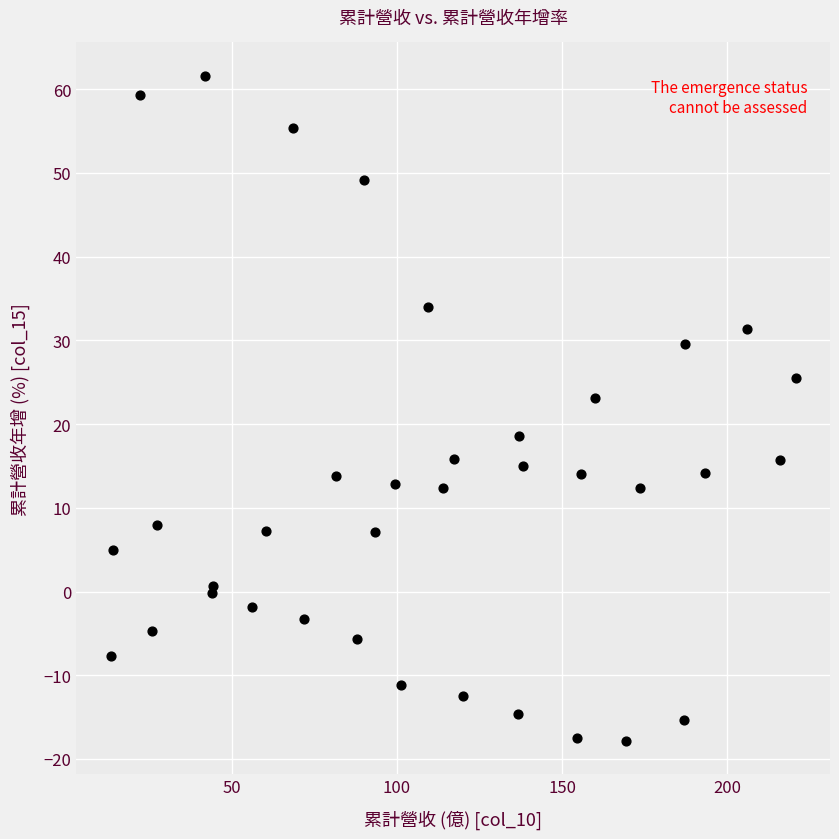

What is the range of Y values (max minus min)?

79.4